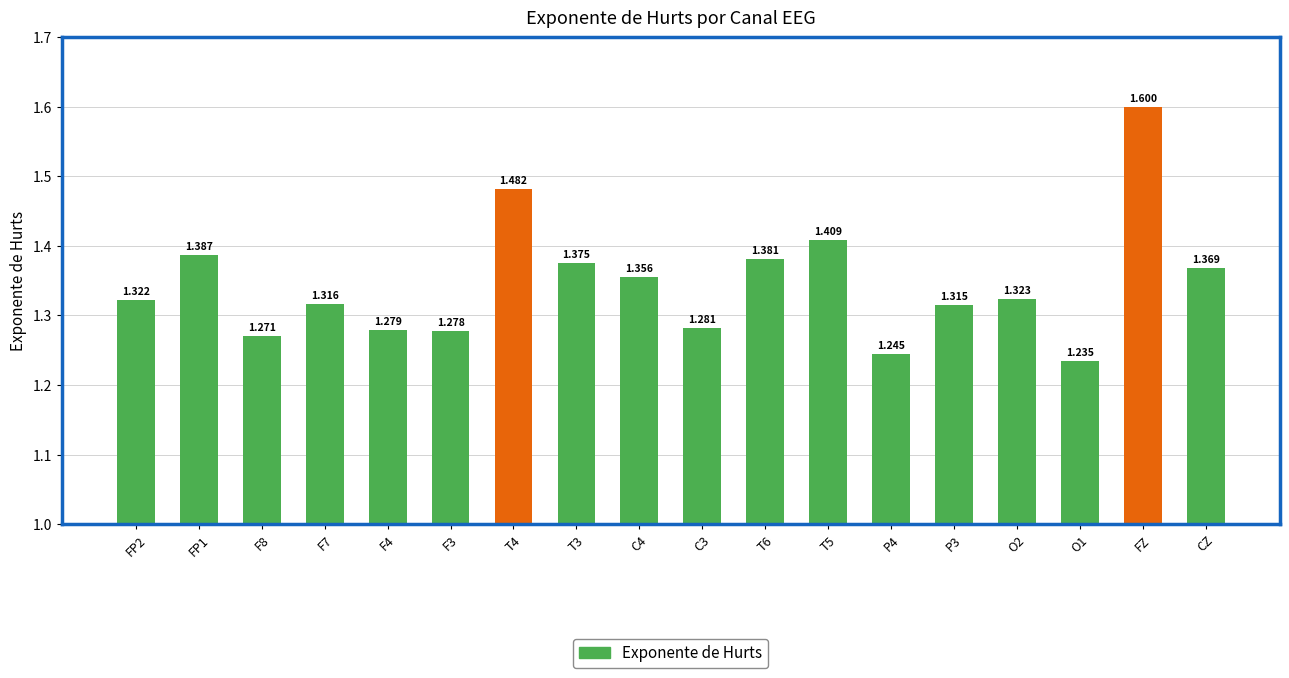

What is the label of the 2nd bar from the left?

FP1